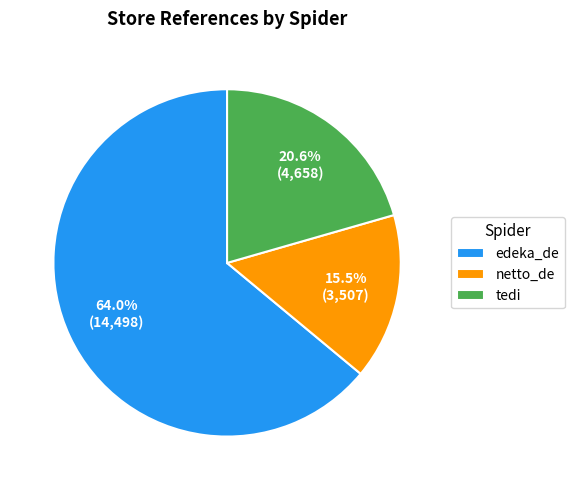

To the nearest percent, what is the combined percentage of netto_de and tedi?

36%